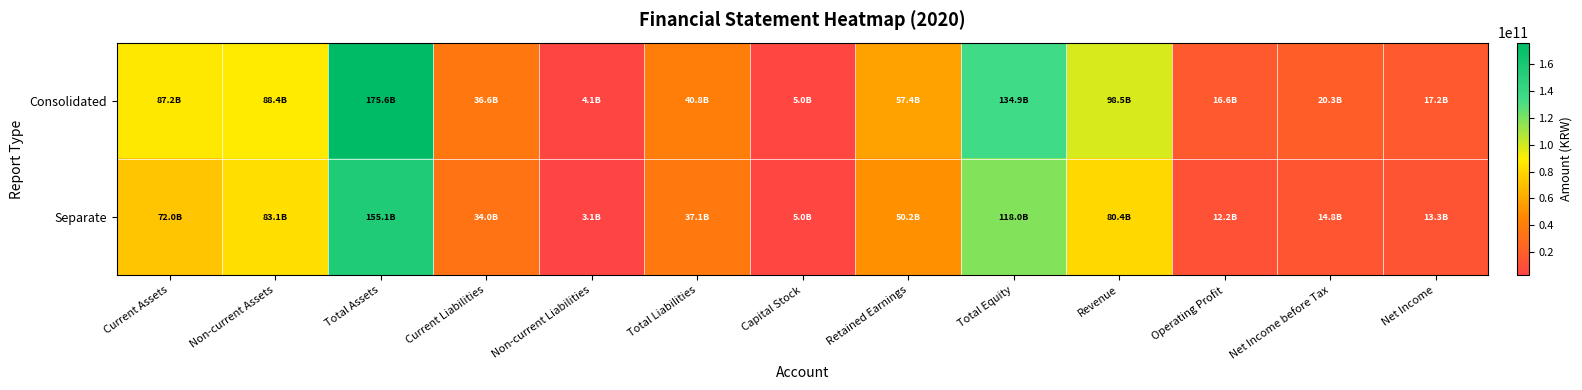

Reading left to right, what are all the values shown in this chart?

Consolidated: Current Assets=87219410971	Non-current Assets=88427130418	Total Assets=175646541389	Current Liabilities=36634669704	Non-current Liabilities=4134711818	Total Liabilities=40769381522	Capital Stock=4985597000	Retained Earnings=57432912084	Total Equity=134877159867	Revenue=98480868087	Operating Profit=16639710158	Net Income before Tax=20308723138	Net Income=17214819355
Separate: Current Assets=71950177193	Non-current Assets=83102401644	Total Assets=155052578837	Current Liabilities=33962019651	Non-current Liabilities=3135555751	Total Liabilities=37097575402	Capital Stock=4985597000	Retained Earnings=50186941683	Total Equity=117955003435	Revenue=80350756405	Operating Profit=12187292831	Net Income before Tax=14841129495	Net Income=13278027411